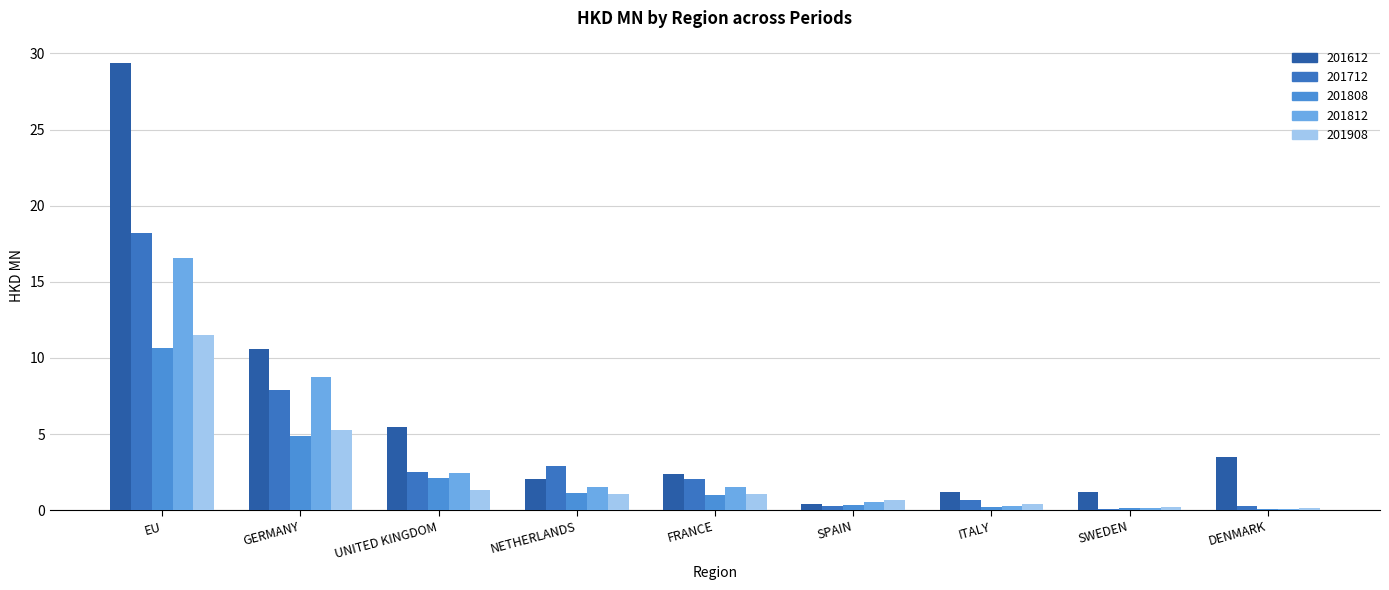

How many data points in 201812 are above 1?

5